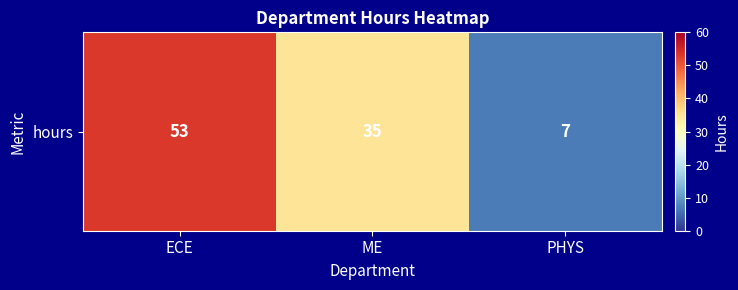

What is the greatest value displayed?

53